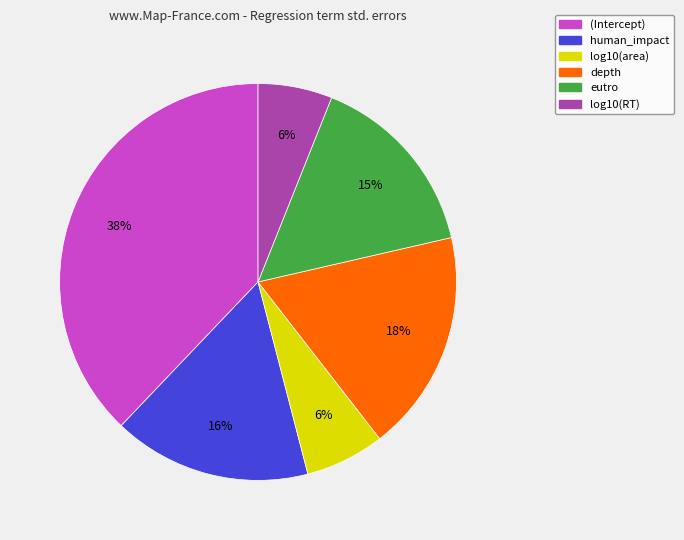

How many segments does this pie chart have?

6